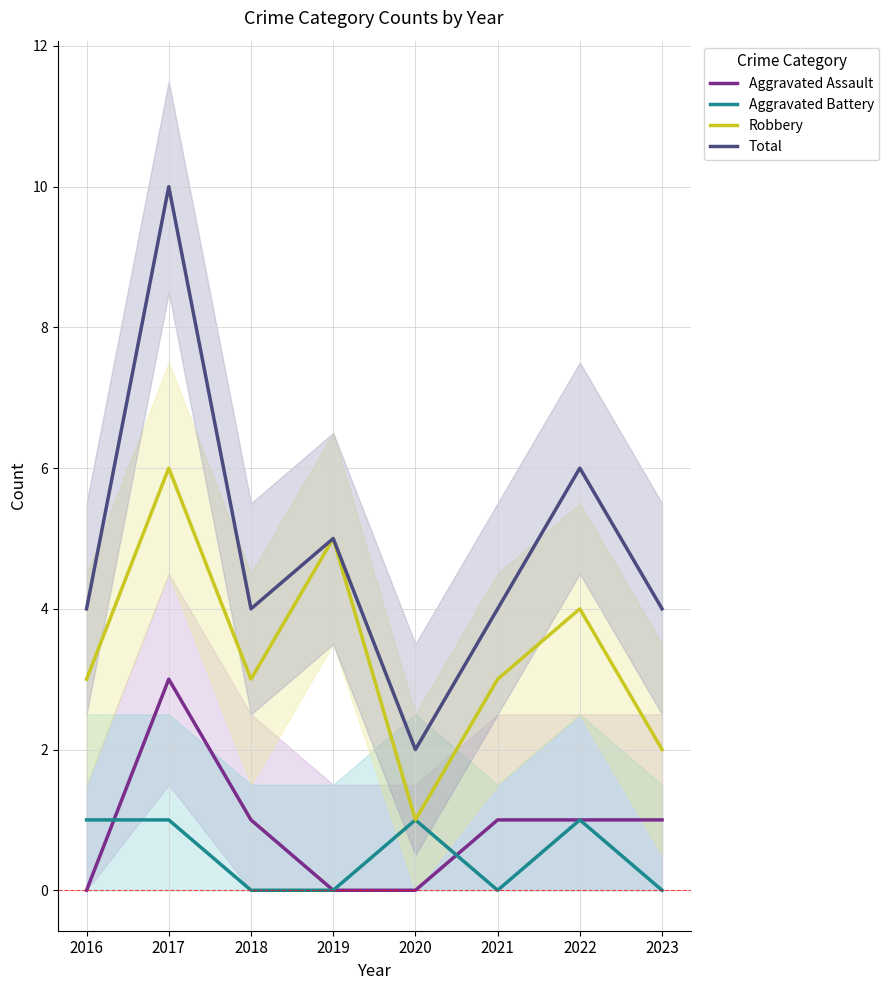

At which label does Aggravated Assault reach its minimum?

2016